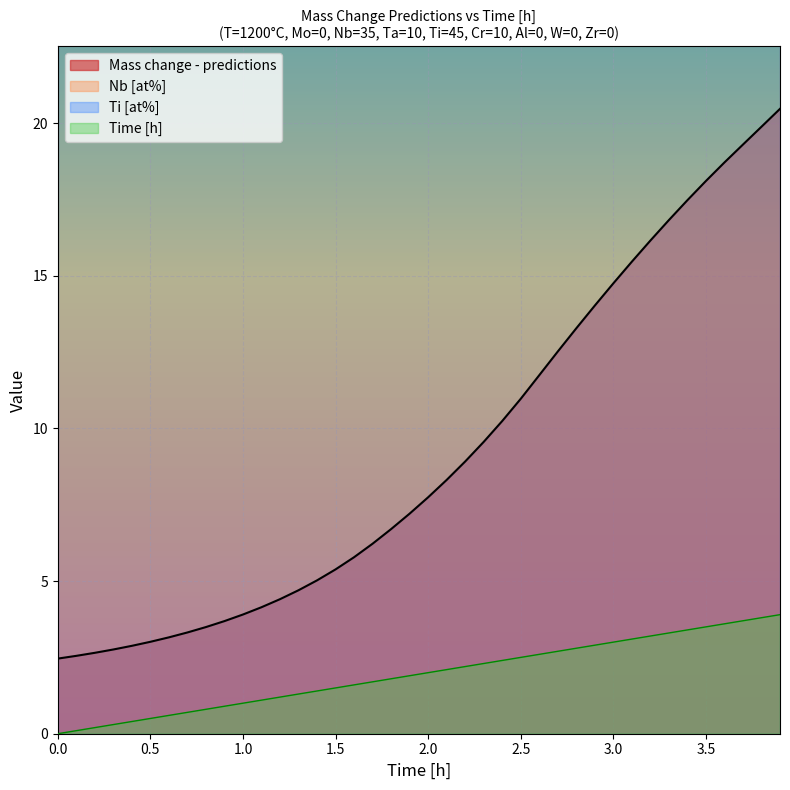

What position from the right is 1.2?

14